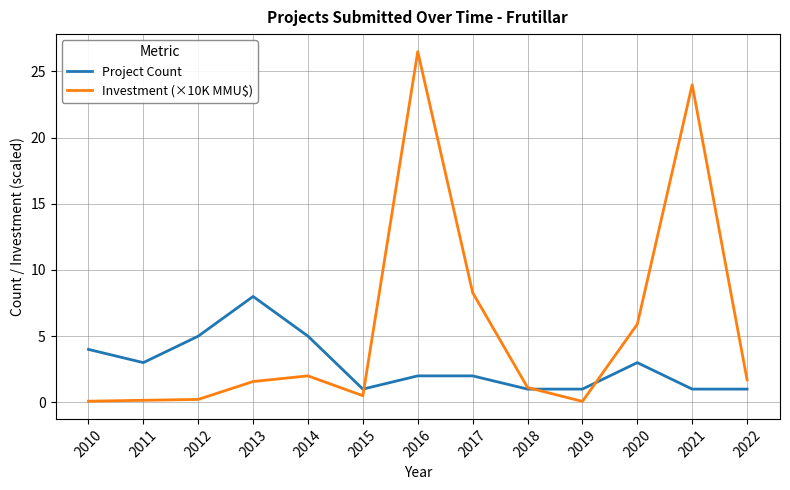

The Project Count series shows 5.0 at 2014. True or false?

True